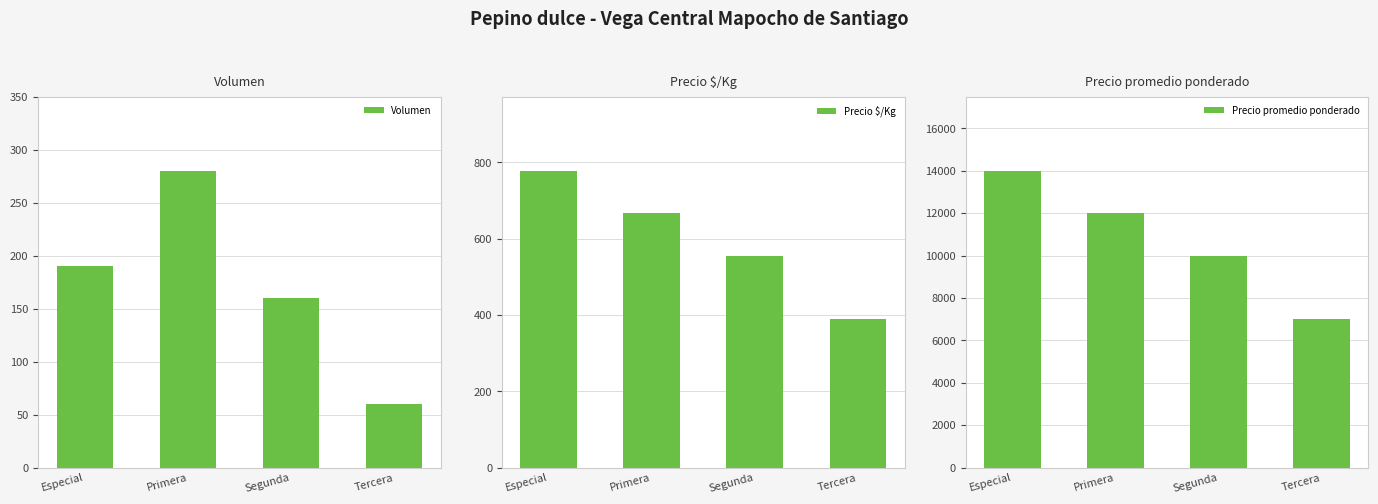

What is the average value of the Precio $/Kg series?

598